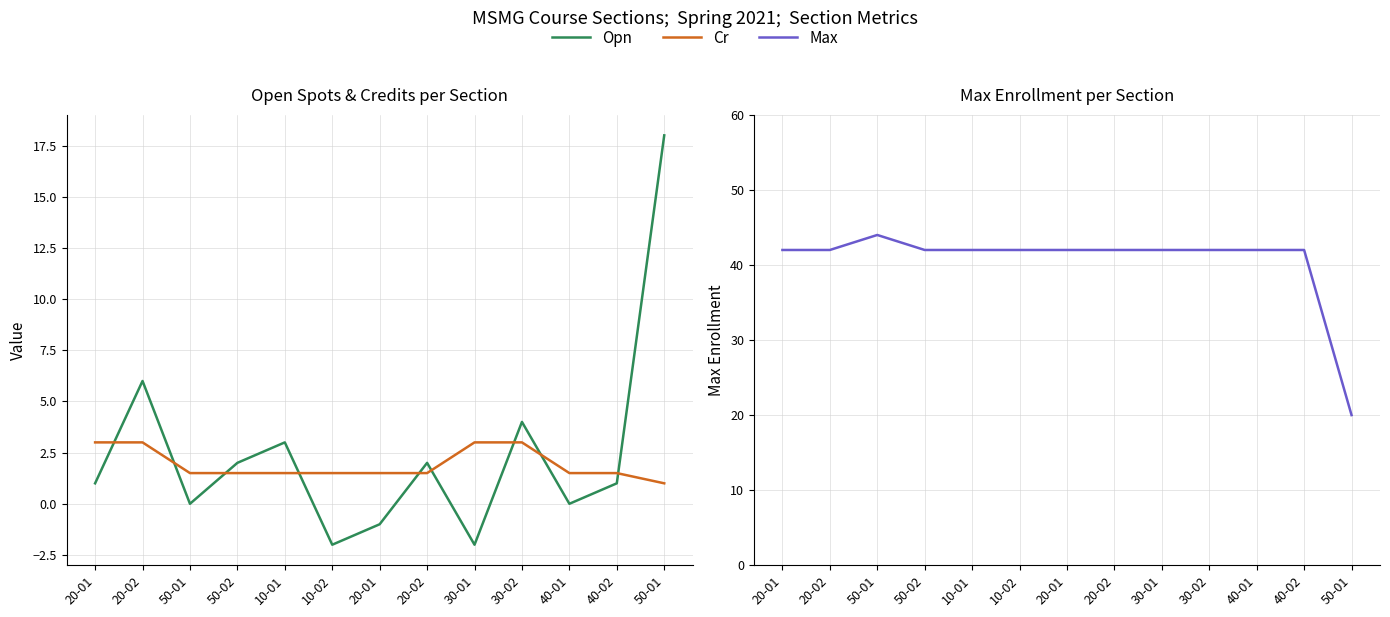

Is the value of Cr at 50-01 greater than the value of Max at 30-02?

No